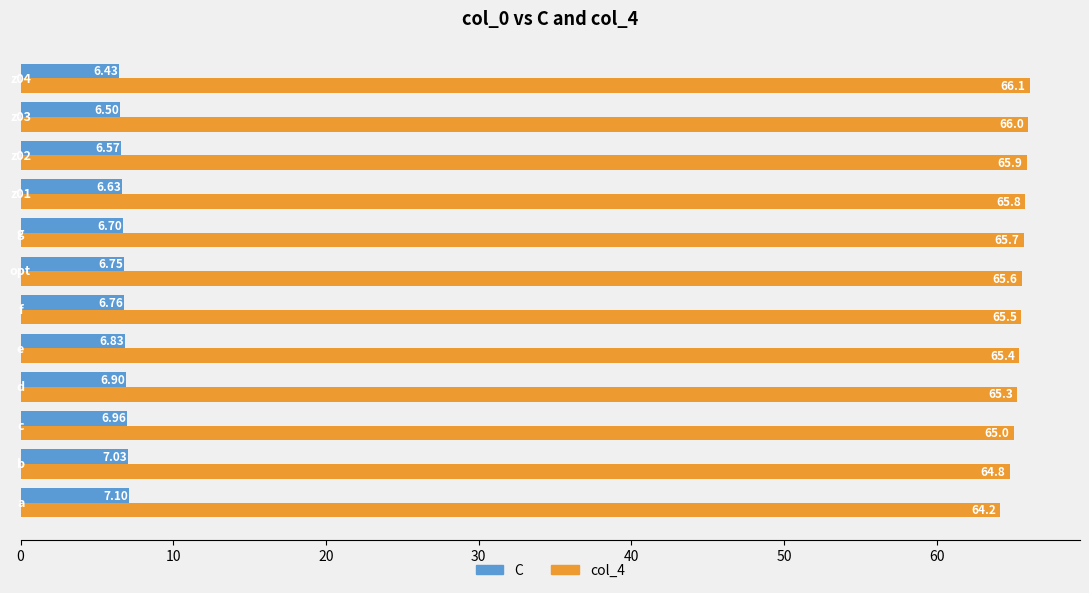

Rank the series by their maximum value, from lowest to highest.

C, col_4